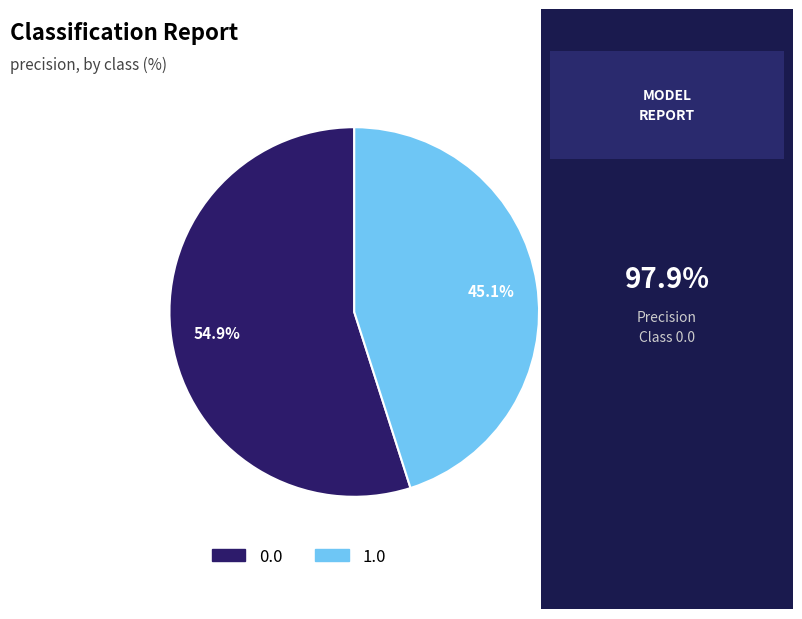

What percentage is the 1.0 slice, to the nearest percent?

45%